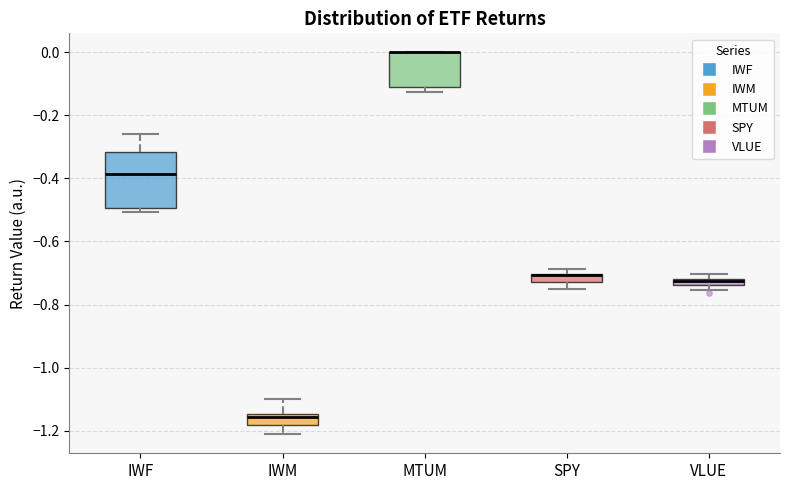

Which box is the tallest, from its lower edge to its upper edge?

IWF